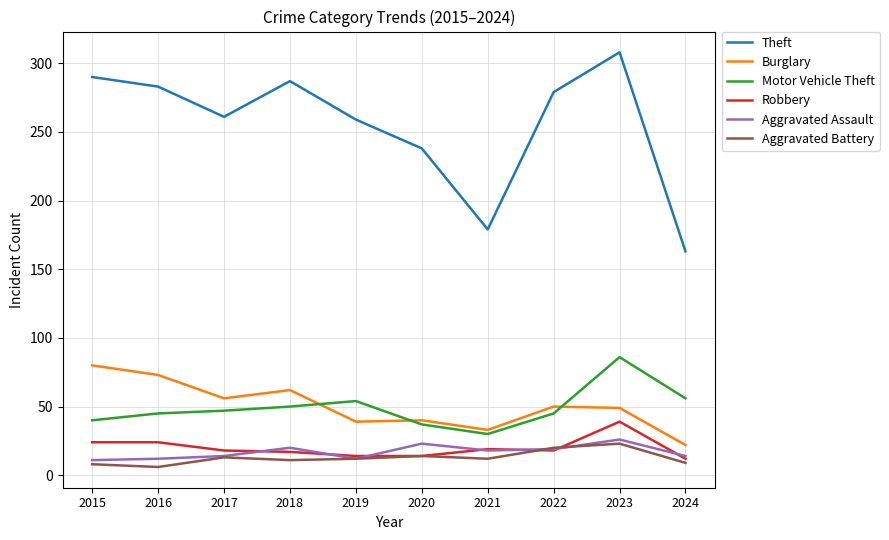

What is the difference between the maximum and minimum values in the Aggravated Battery series?

17